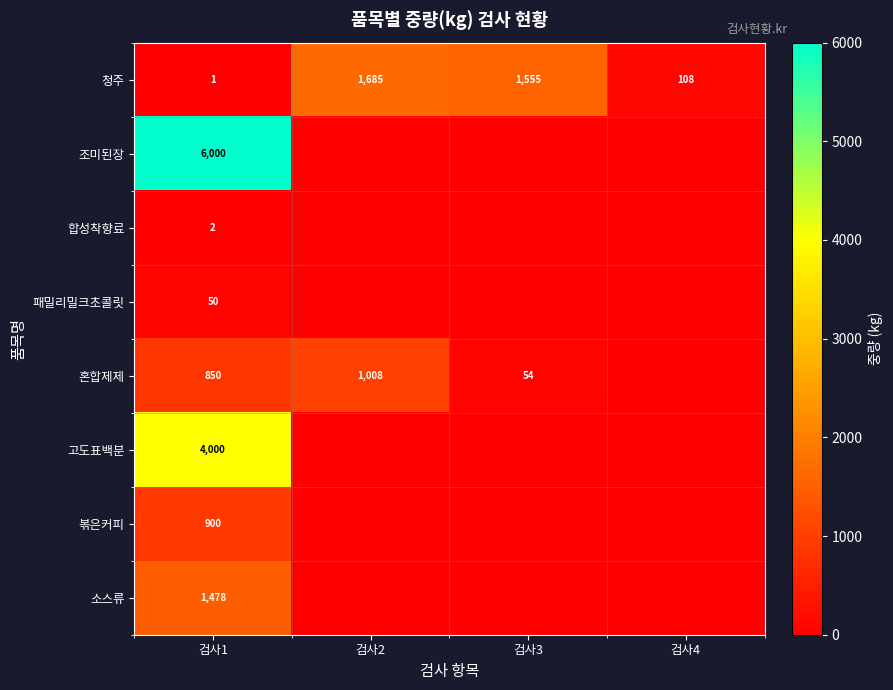

At 검사1, list the series in order from largest to smallest.

조미된장, 고도표백분, 소스류, 볶은커피, 혼합제제, 패밀리밀크초콜릿, 합성착향료, 청주